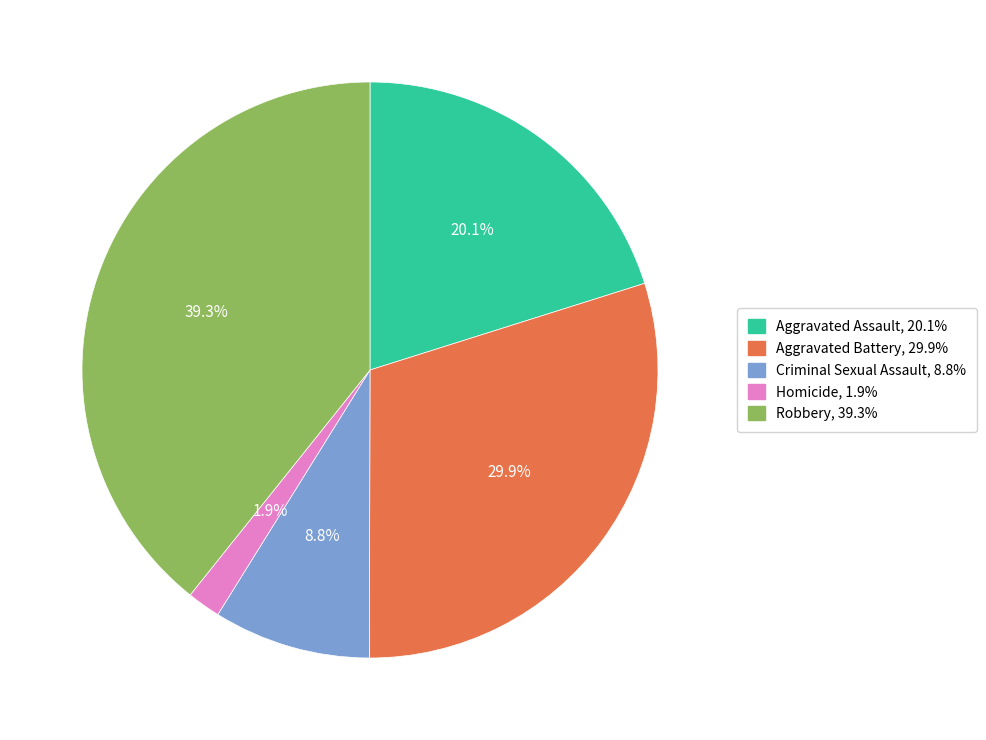

To the nearest percent, what is the difference between the largest and smallest slice percentages?

37%